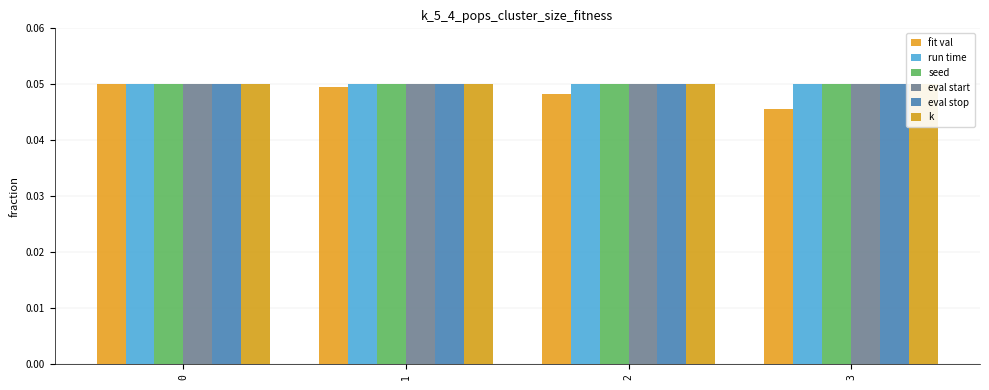

Is it true that run time equals 0.0 at 3?

False